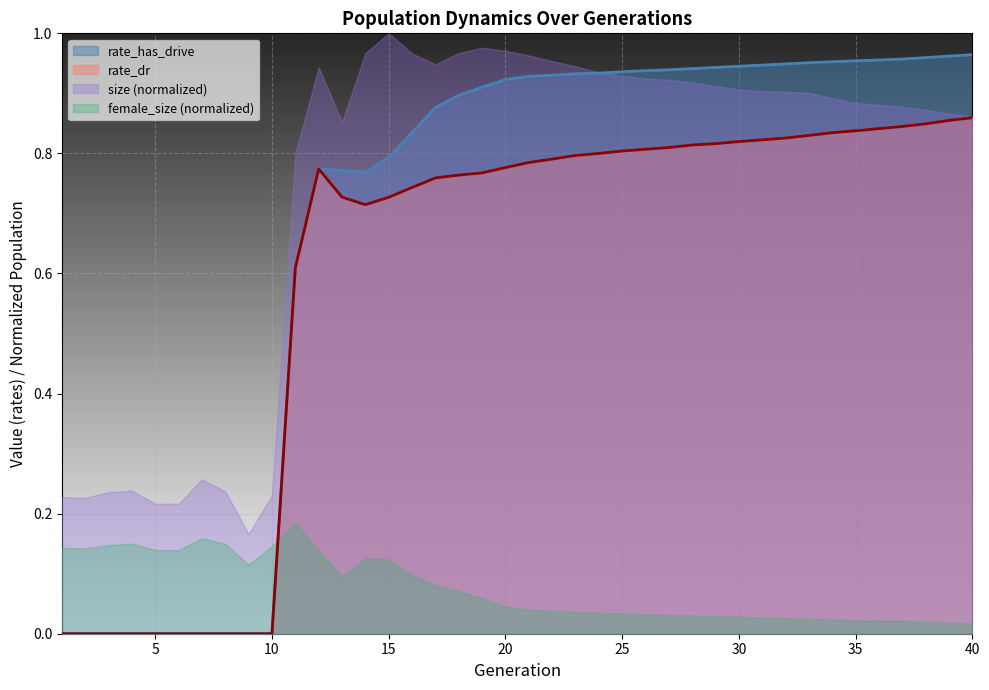

Which series has the largest total across all categories?

size (normalized)